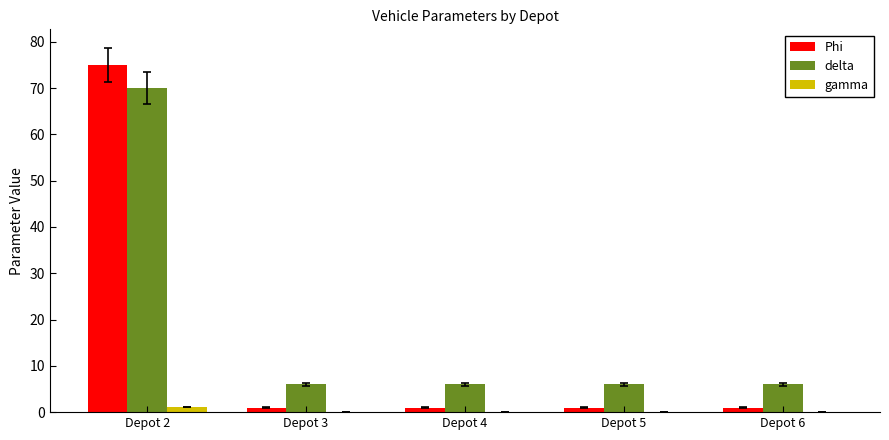

What is the greatest value displayed?

75.0